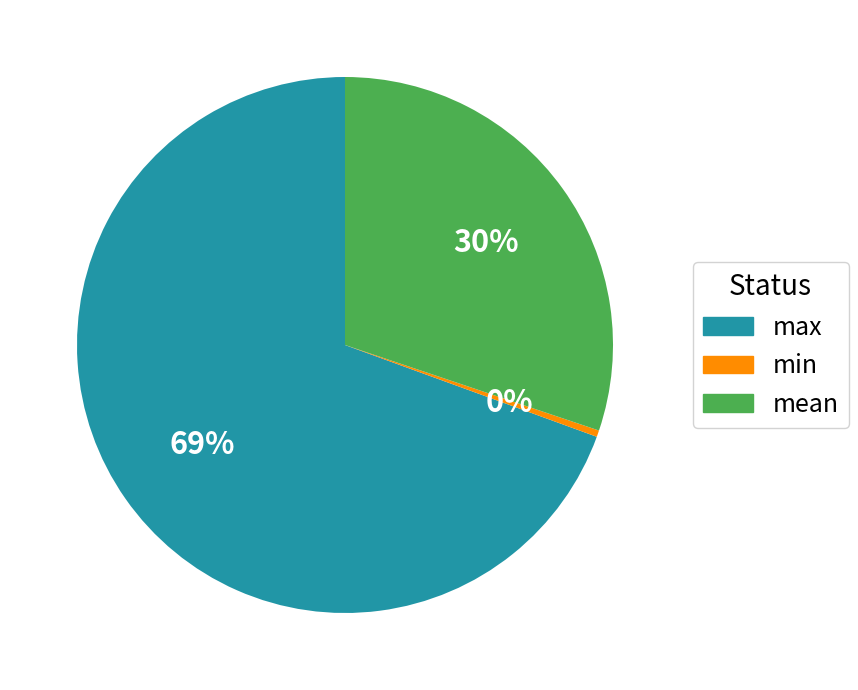

Which category has the smallest portion of the pie?

min